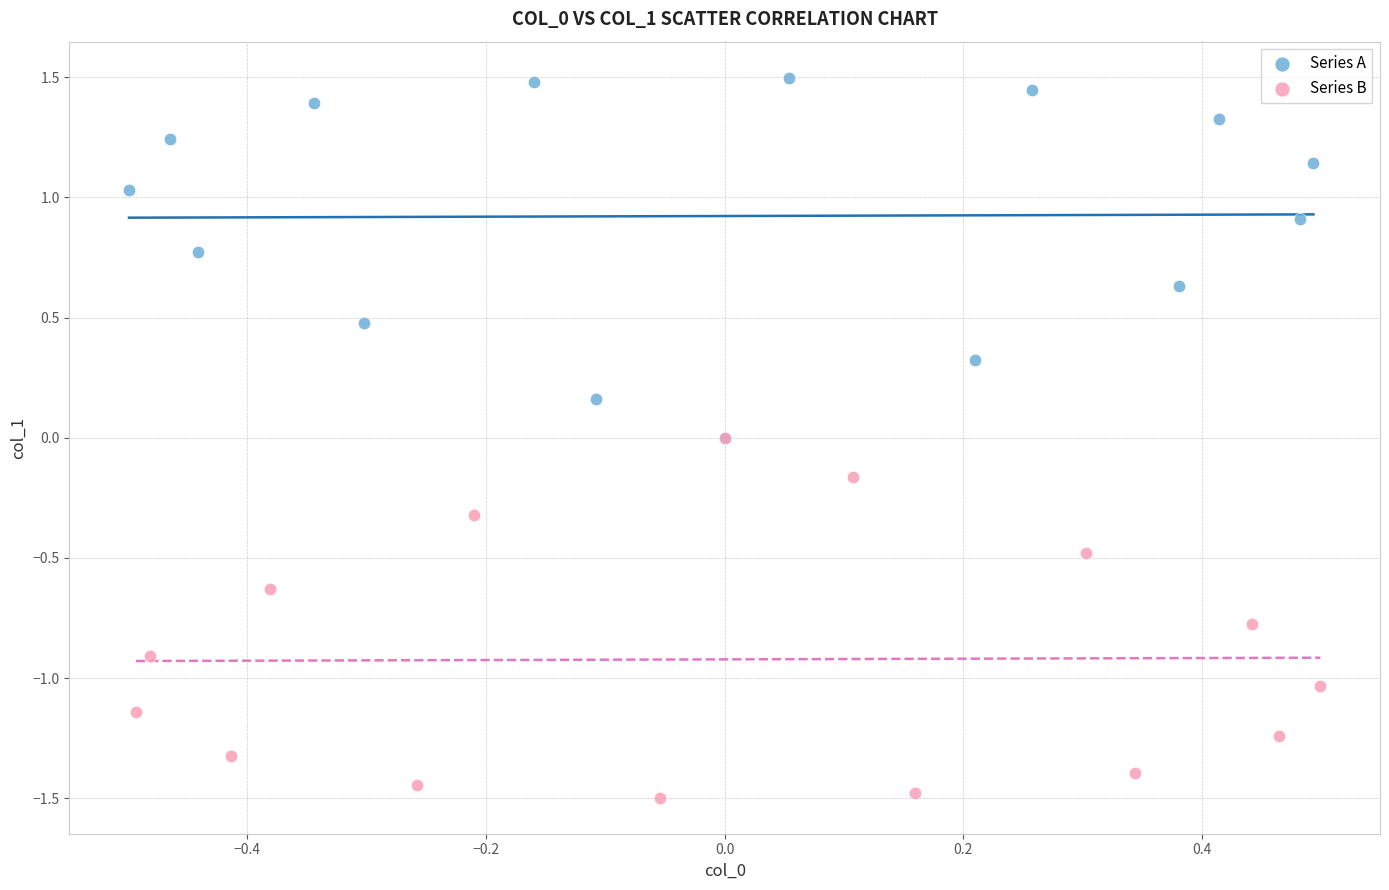

Which series reaches the minimum Y coordinate?

Series B